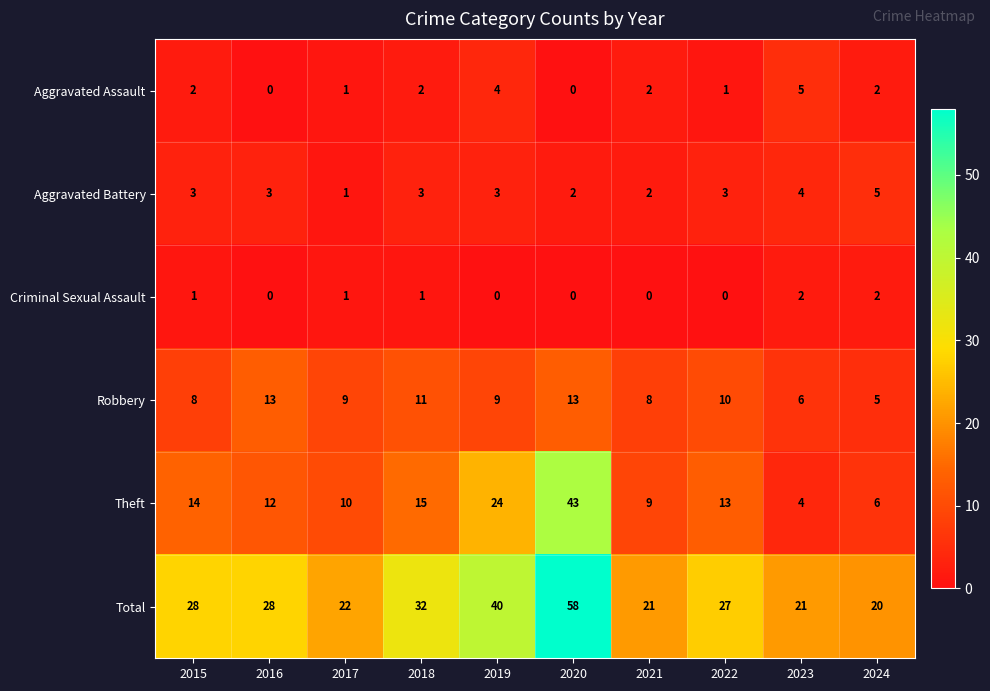

What value does the Aggravated Battery series have at 2015?

3